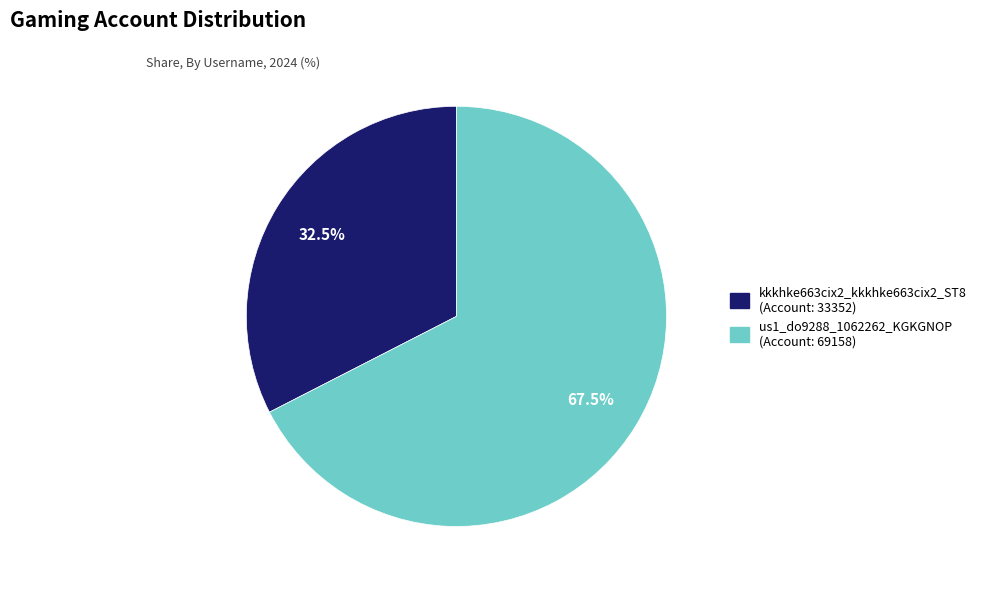

Which slice represents more than half of the pie?

us1_do9288_1062262_KGKGNOP